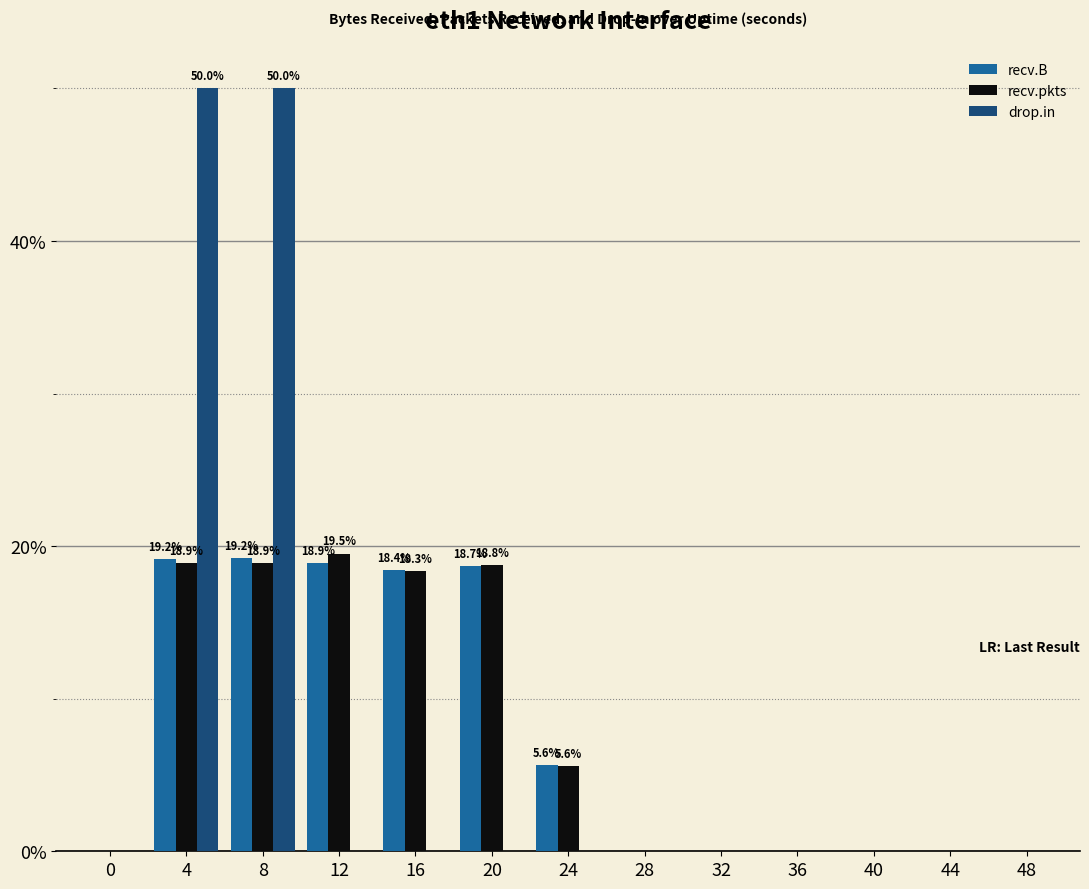

What is the total value across all series at 24?

11.2